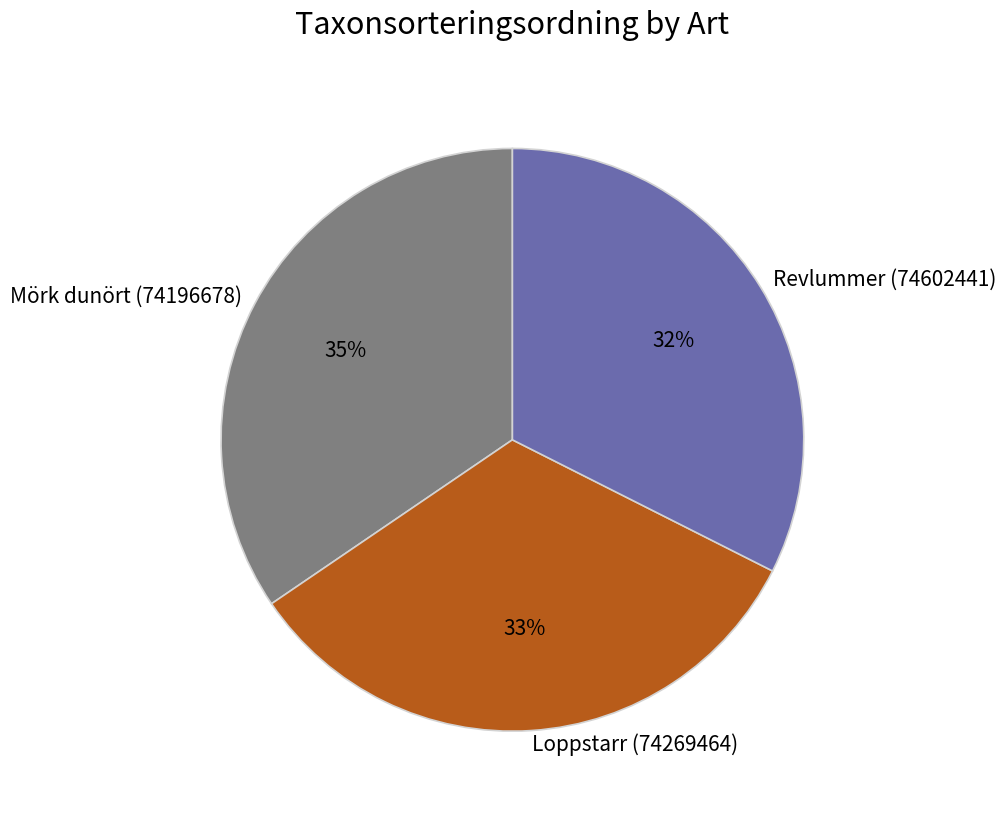

To the nearest percent, what is the average slice percentage?

33%